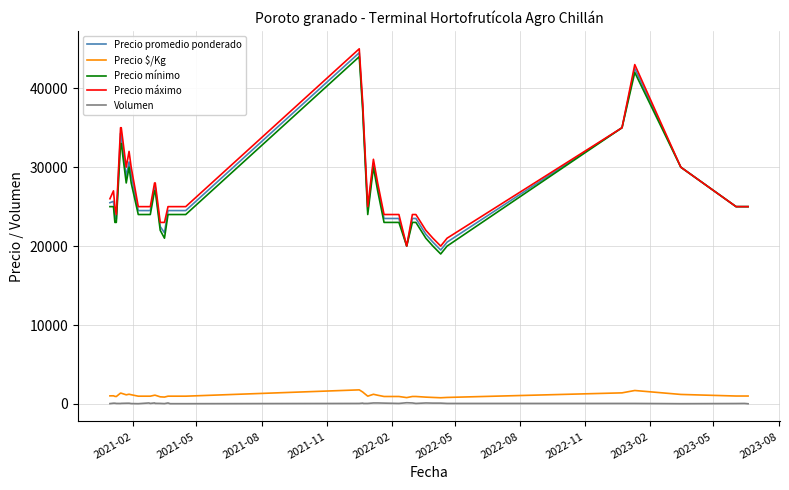

True or false: Volumen and Precio máximo cross at least once.

False